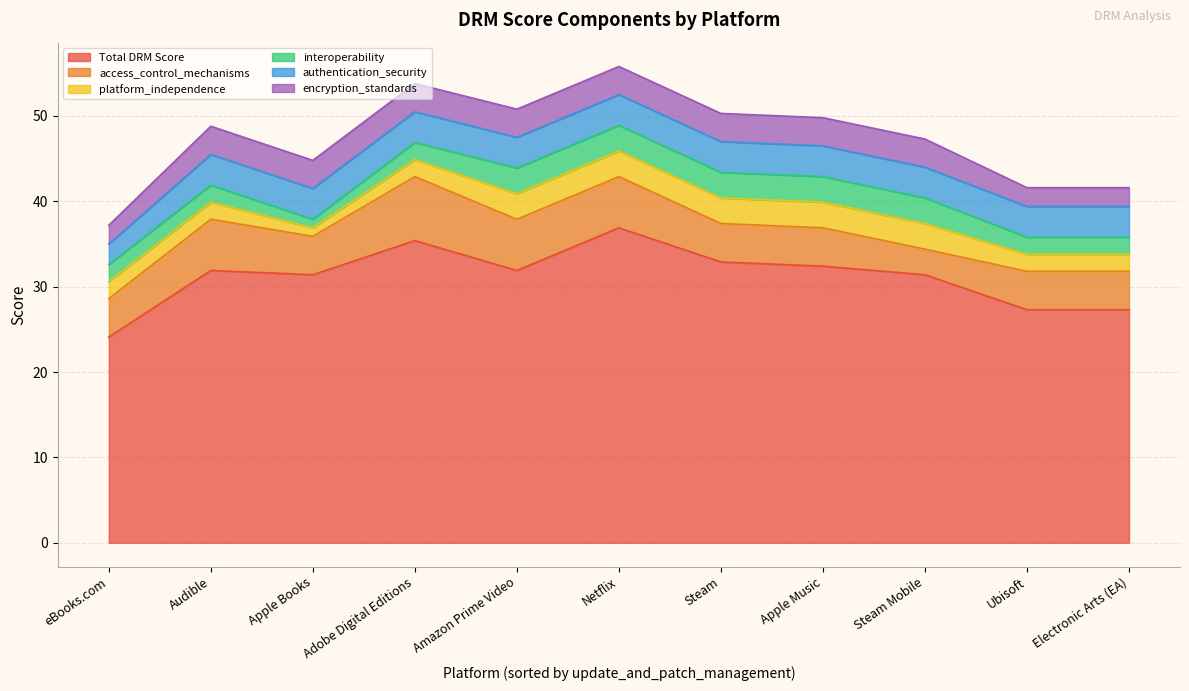

In authentication_security, how many points are lower than both neighbors (excluding endpoints)?

1